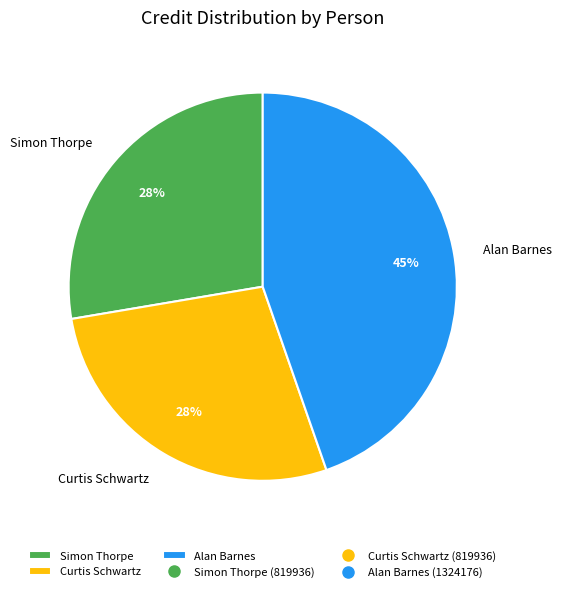

To the nearest percent, what is the average slice percentage?

33%